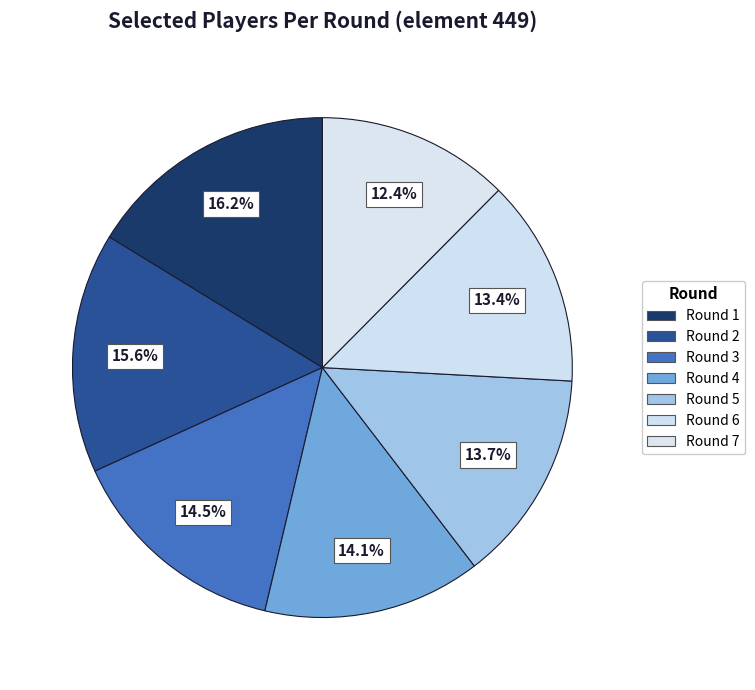

Count the number of slices in the pie.

7